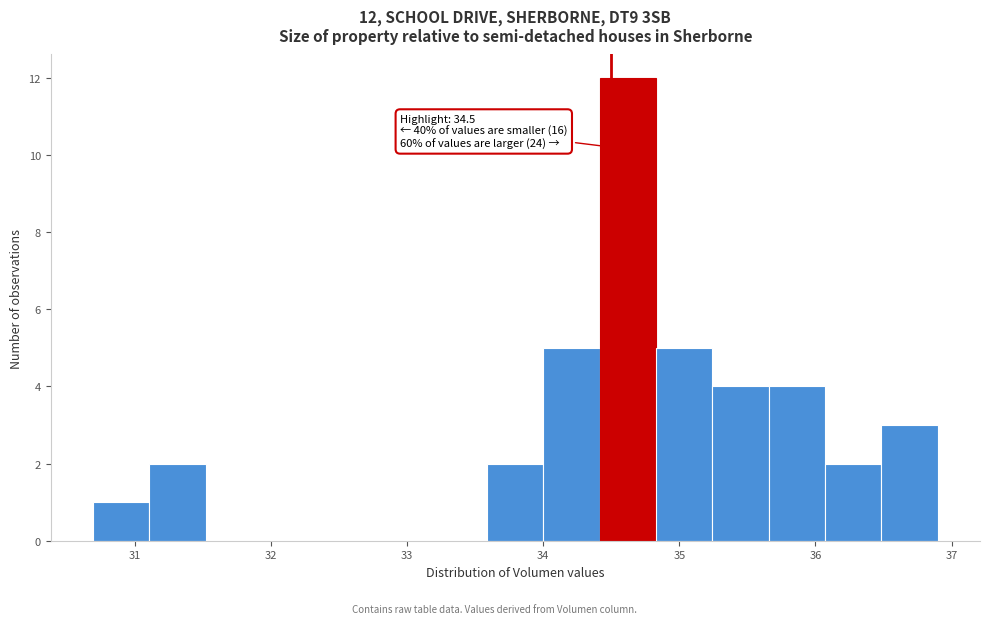

Over which range of the x-axis is the bar tallest?

34.4 to 34.8